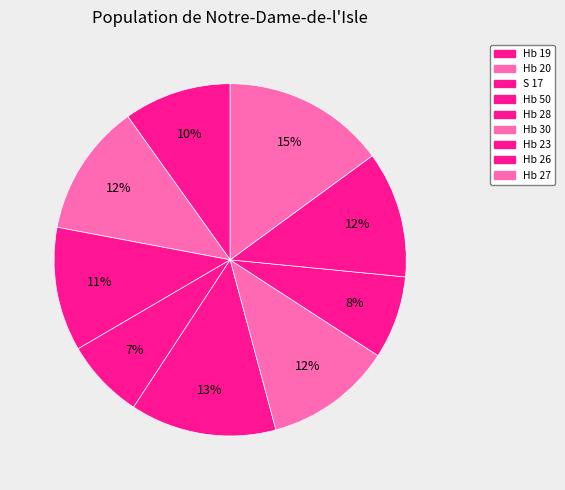

Does any single category account for the majority?

No